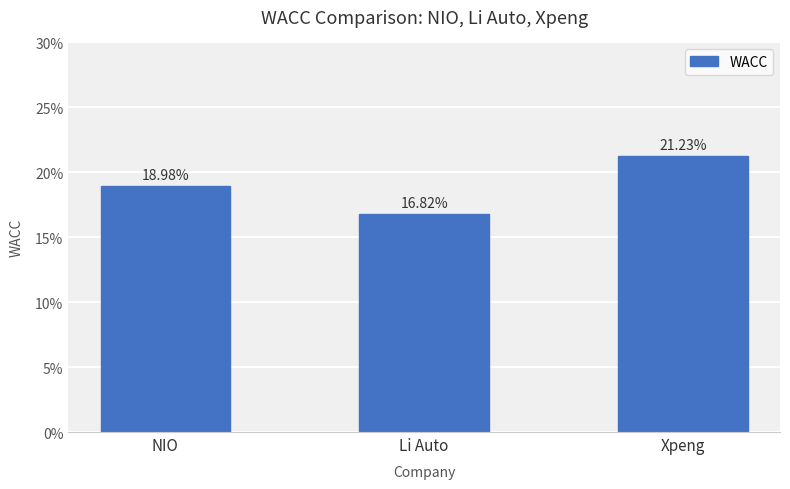

What is the sum of all values?

0.6